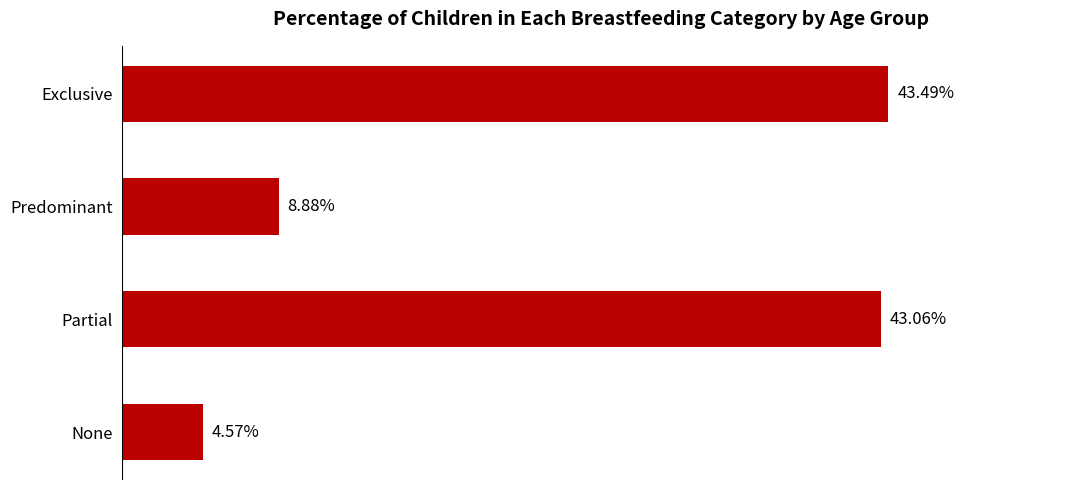

List the labels in order of value, largest first.

0, 2, 1, 3